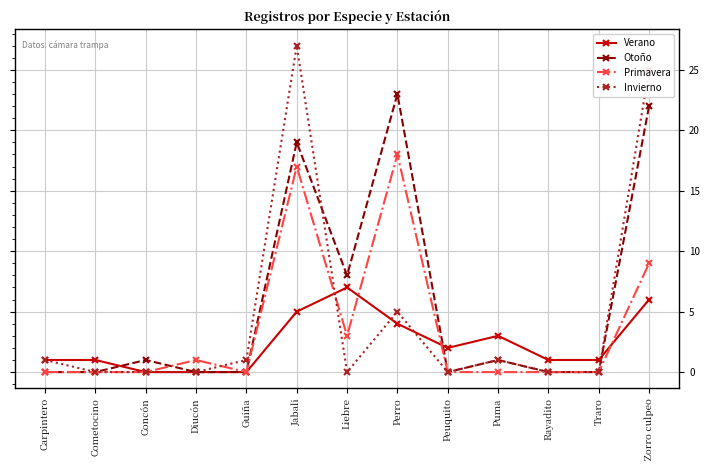

Where do Otoño and Verano first cross each other?

Cometocino and Concón